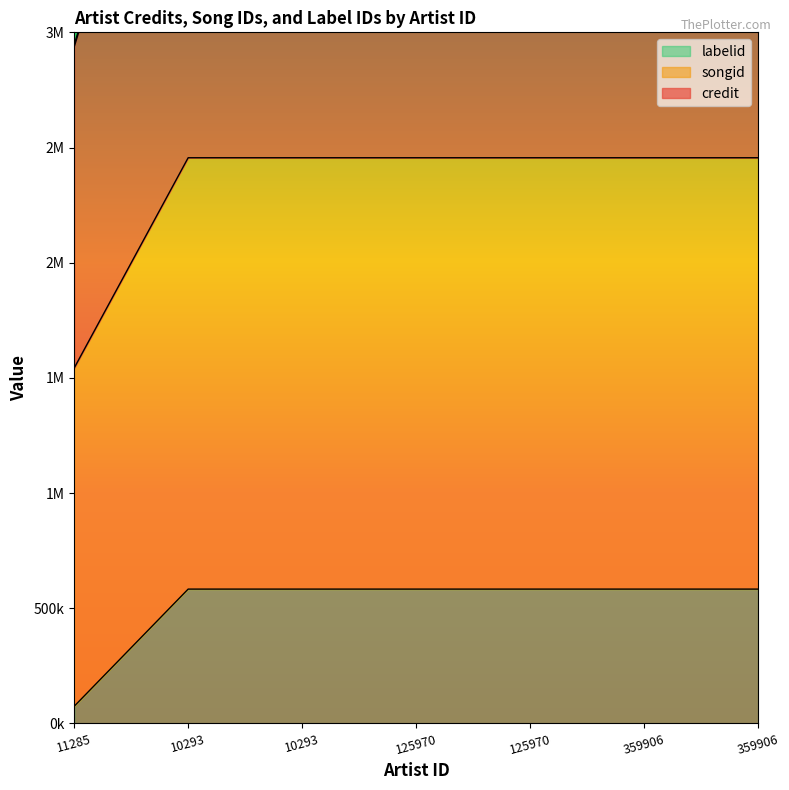

Between 125970 and 359906, which is larger?

125970